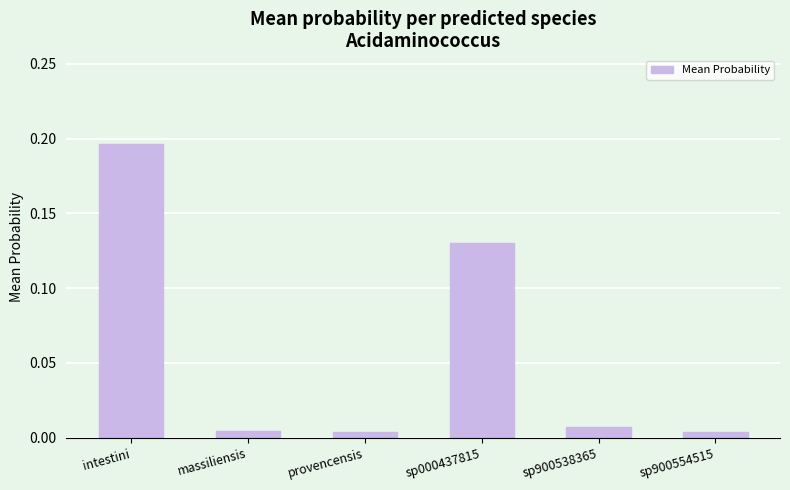

What is the sum of all values?

0.3